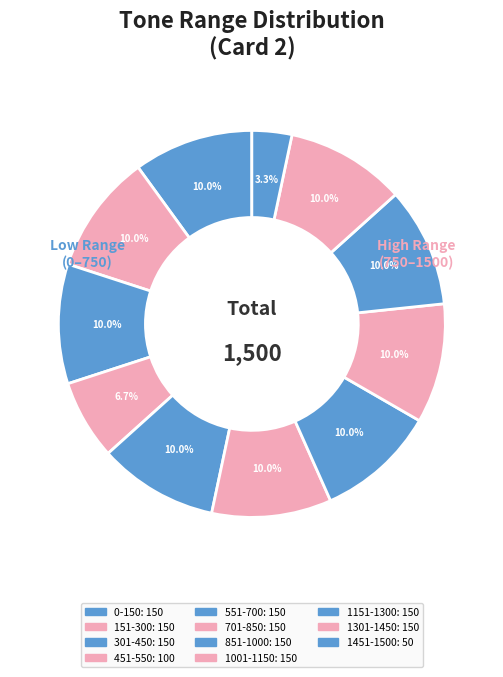

What is the smallest slice in the pie chart?

1451-1500